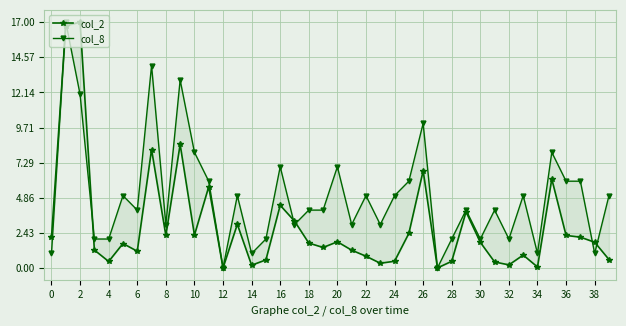

True or false: col_8 and col_2 cross at least once.

True